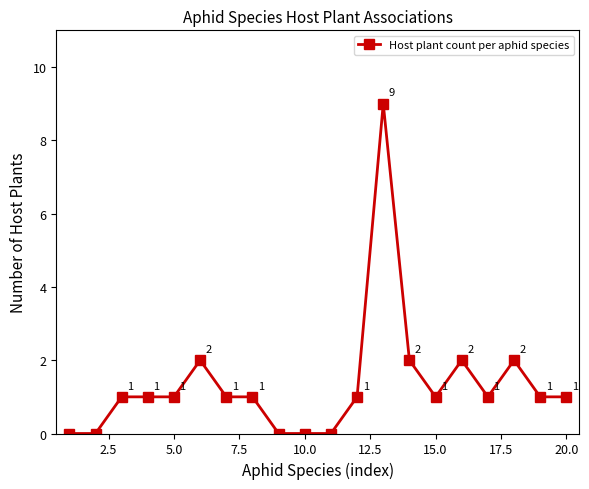

What is the greatest value displayed?

9